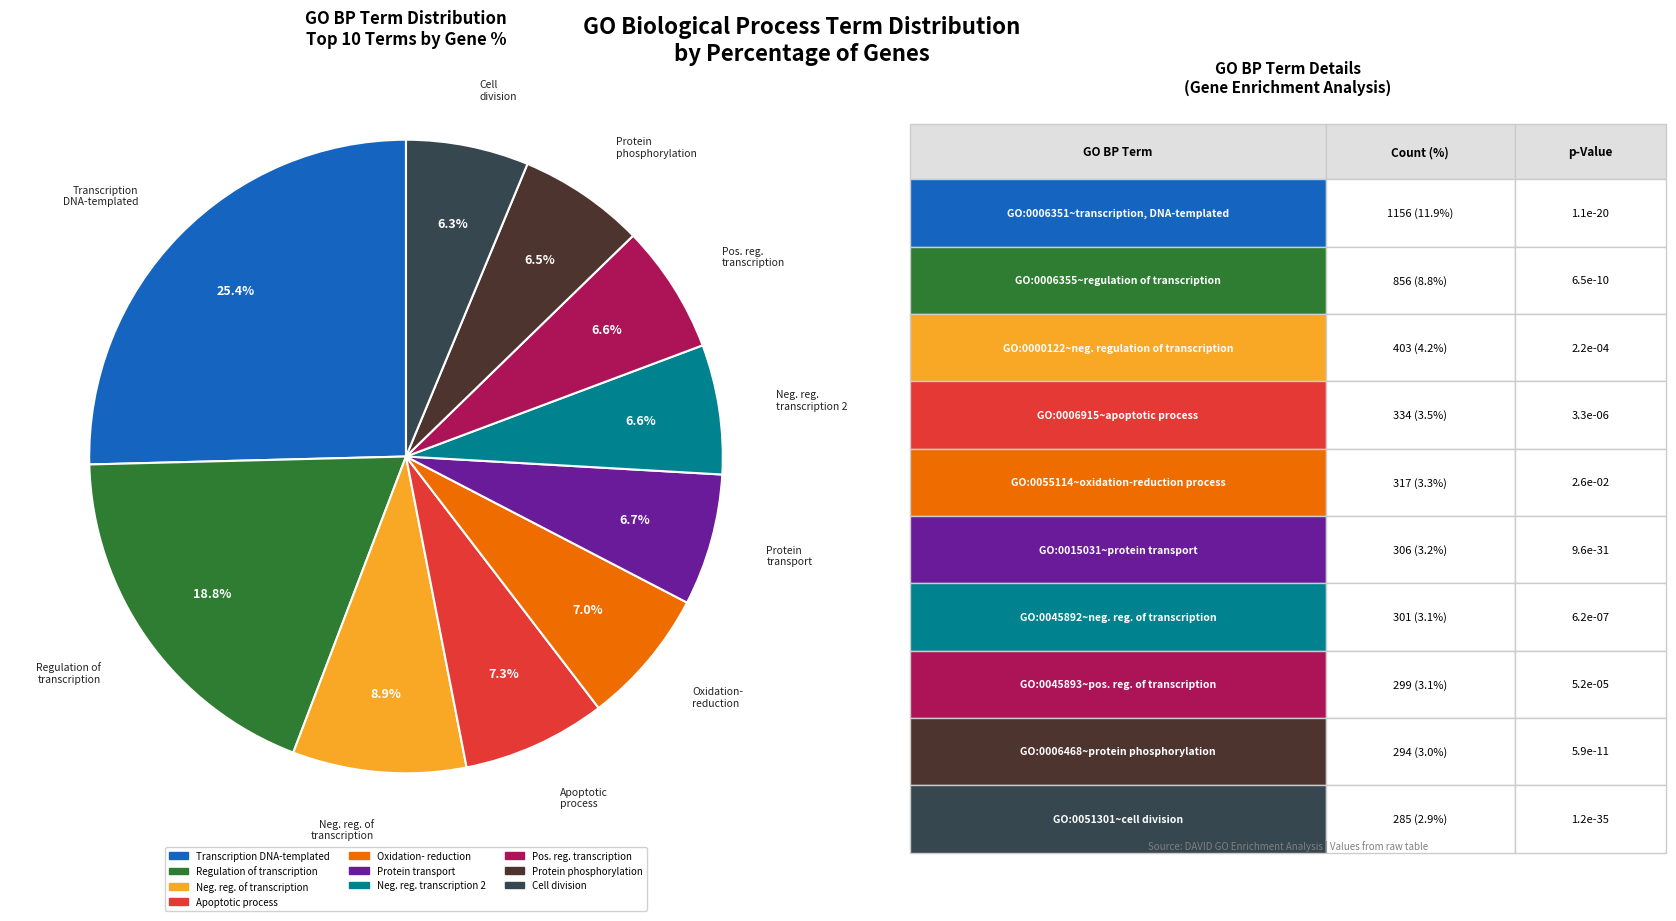

Does any single category account for the majority?

No